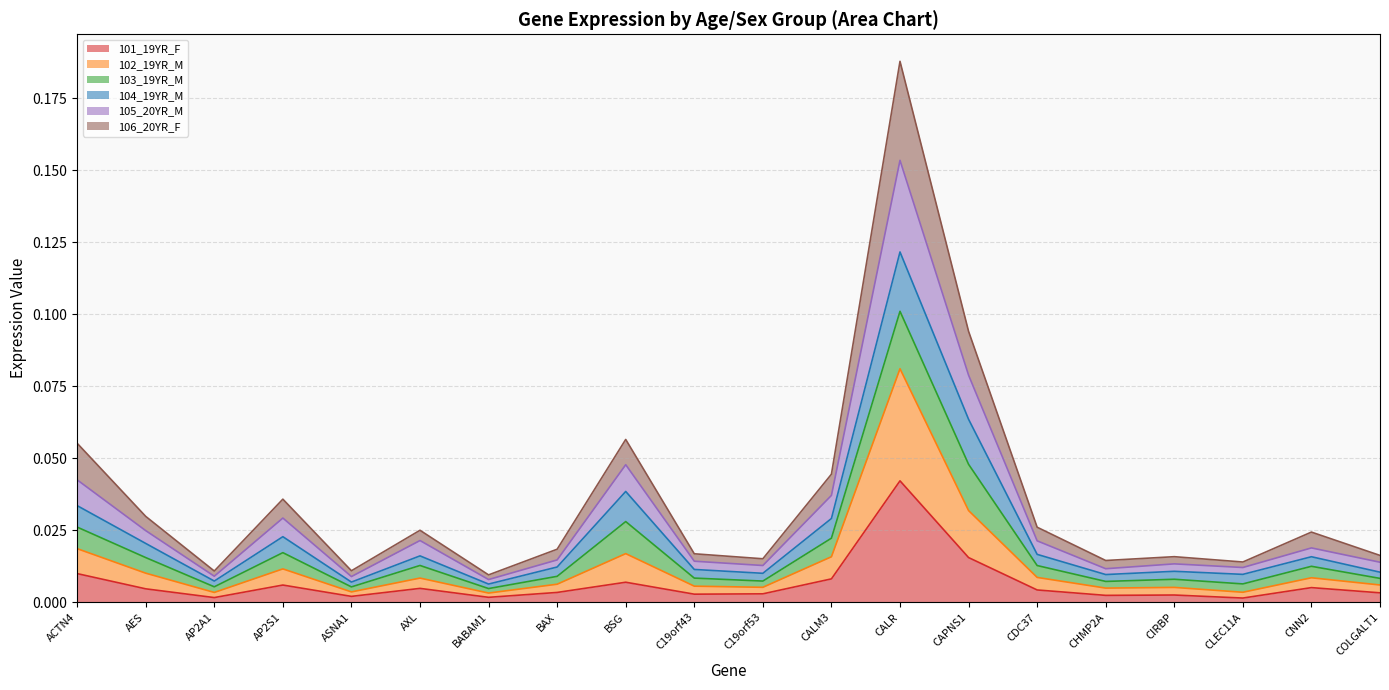

In 106_20YR_F, how many points are lower than both neighbors (excluding endpoints)?

6